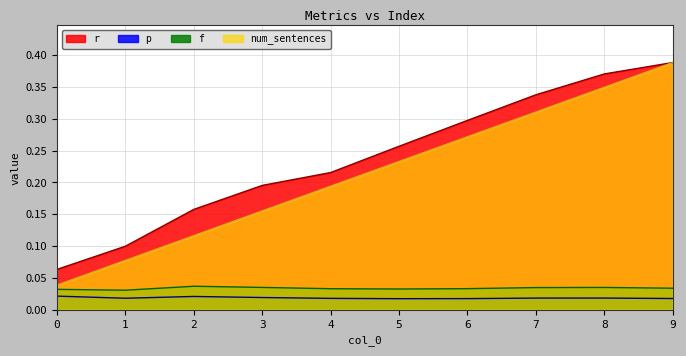

True or false: r has more than 1 interior local peaks.

False